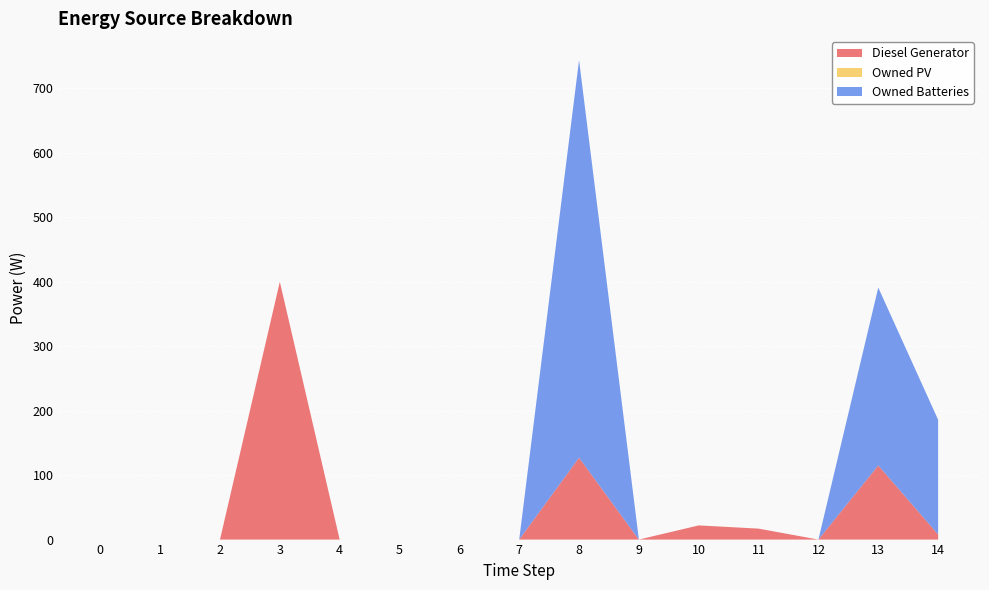

Reading left to right, extract all data points from this chart.

Diesel Generator: 0	0	0	400	0	0	0	0	127	0	22	17	0	115	8
Owned PV: 0	0	0	0	0	0	0	0	0	0	0	0	0	0	0
Owned Batteries: 0	0	0	0	0	0	0	0	617	0	0	0	0	276	178